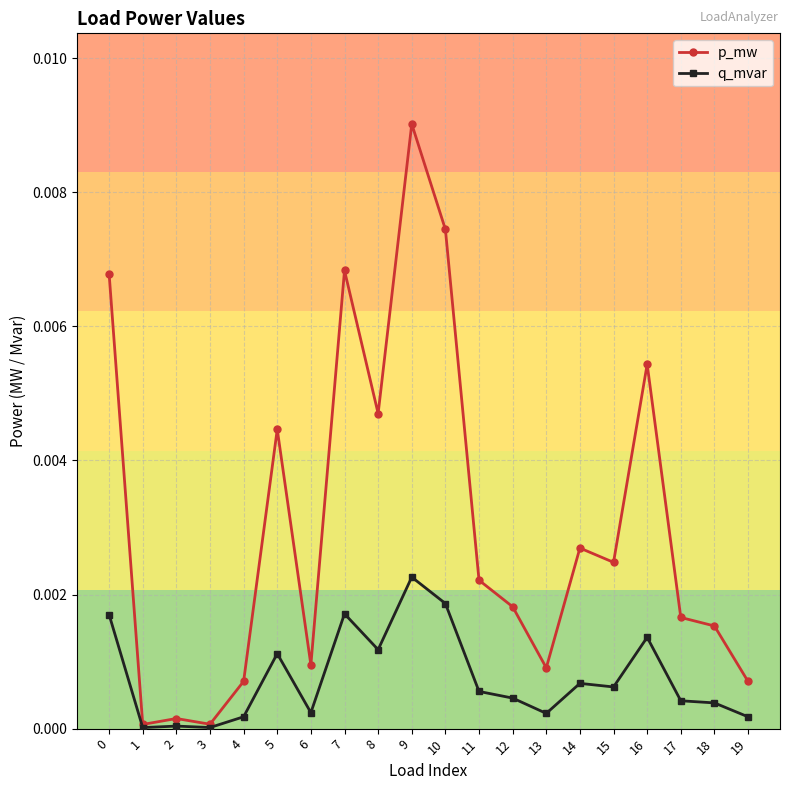

At 9, list the series in order from largest to smallest.

p_mw, q_mvar